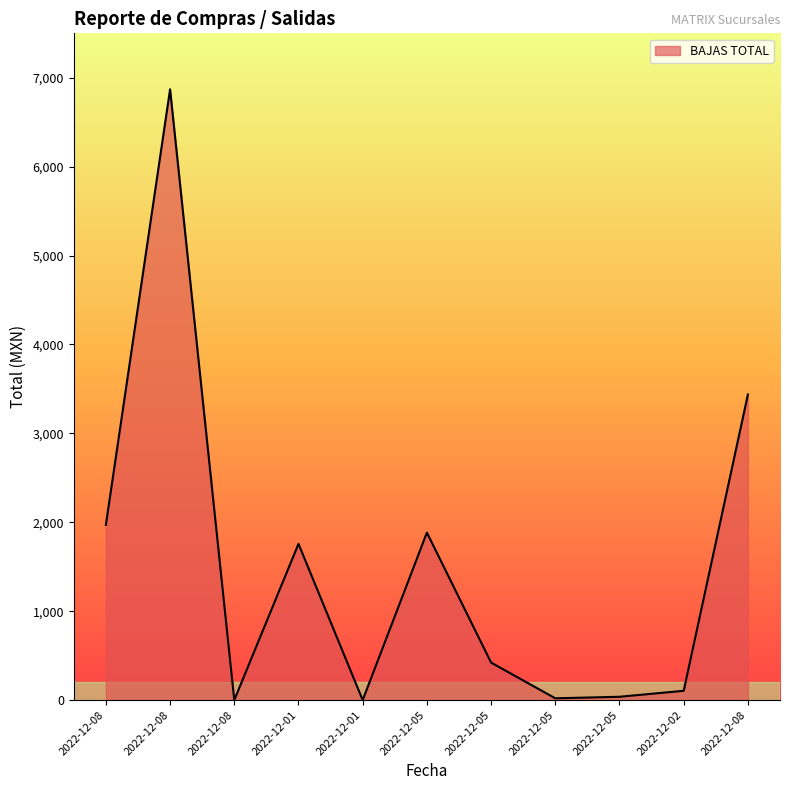

The chart shows a value of 2459.9 at 2022-12-05. True or false?

False